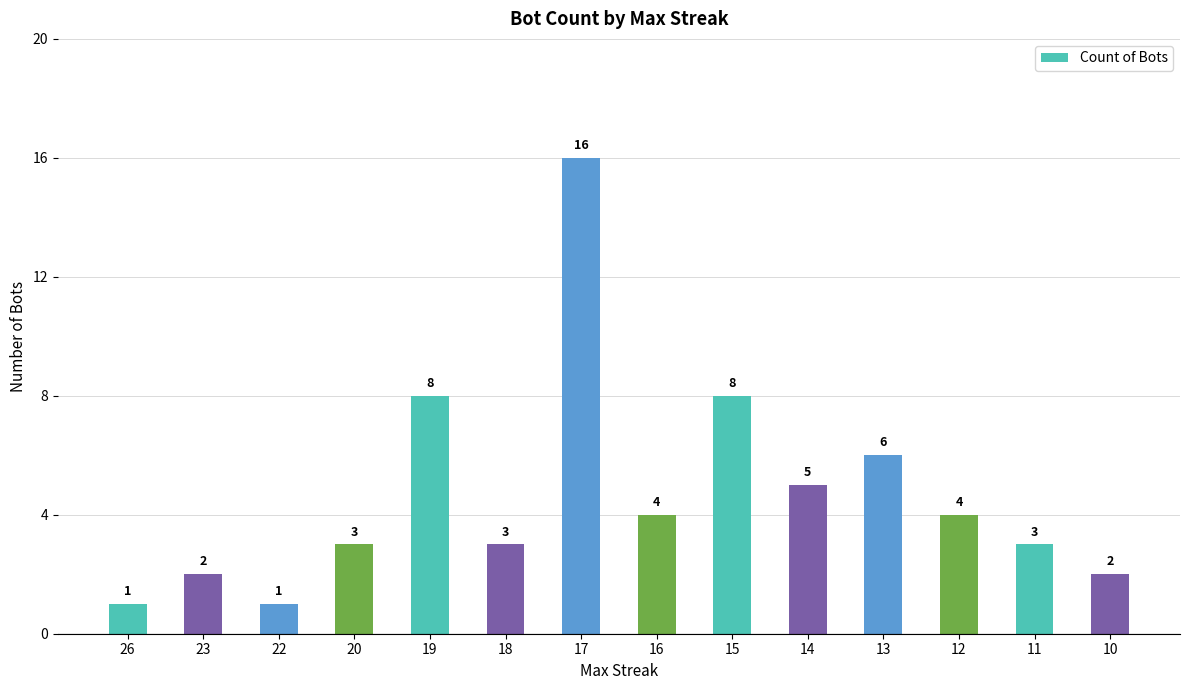

What is the minimum value shown in the chart?

1